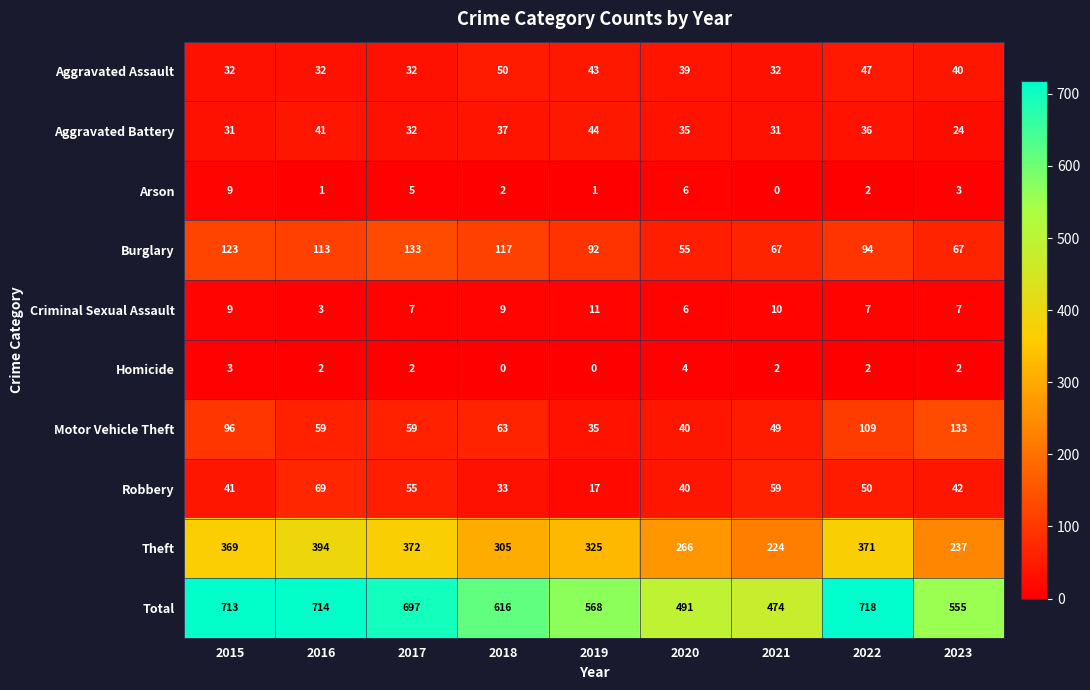

Is it true that Motor Vehicle Theft equals 7 at 2019?

False